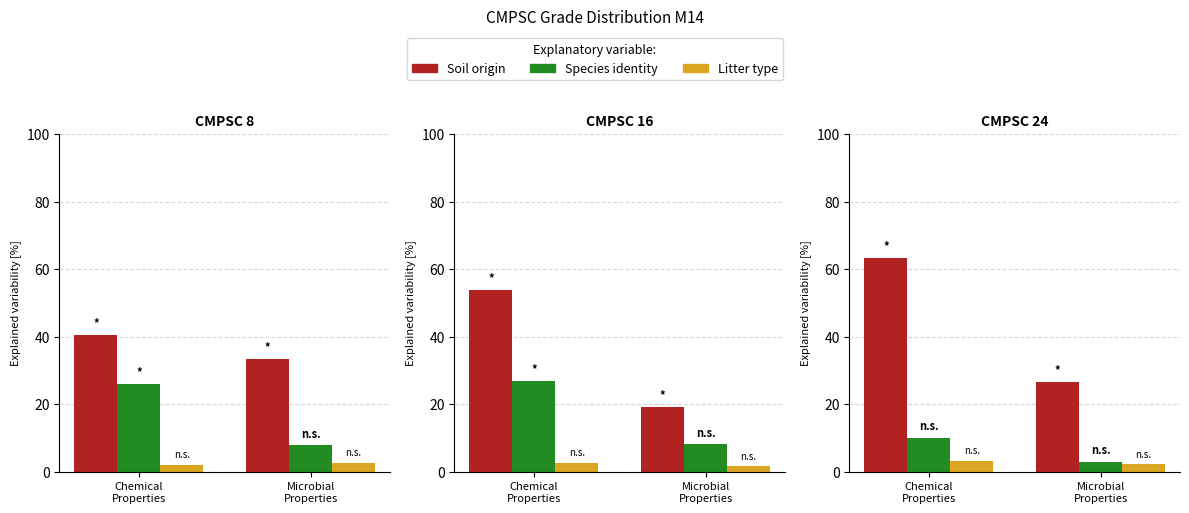

Rank the categories by Species identity value from lowest to highest.

Microbial
Properties, Chemical
Properties